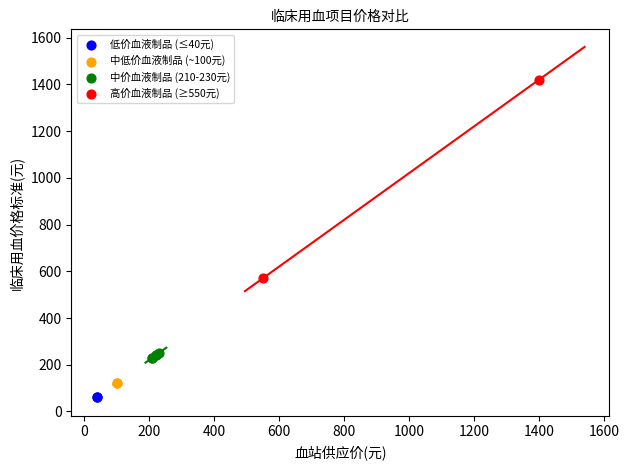

Which series reaches the maximum Y coordinate?

高价血液制品 (≥550元)